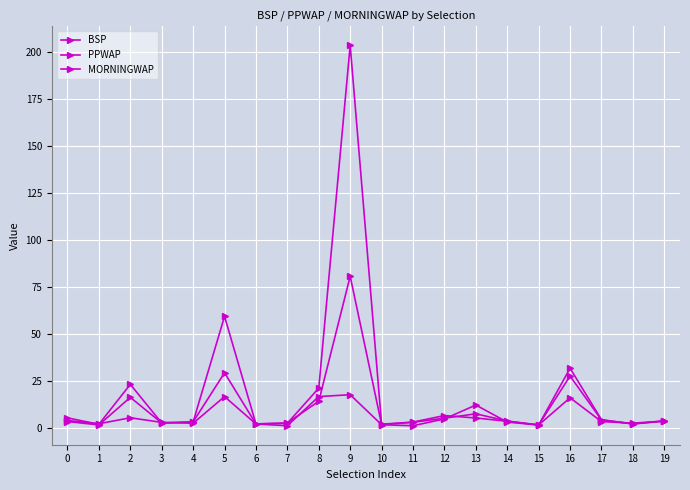

The value of BSP at 3 is 2.4. True or false?

True